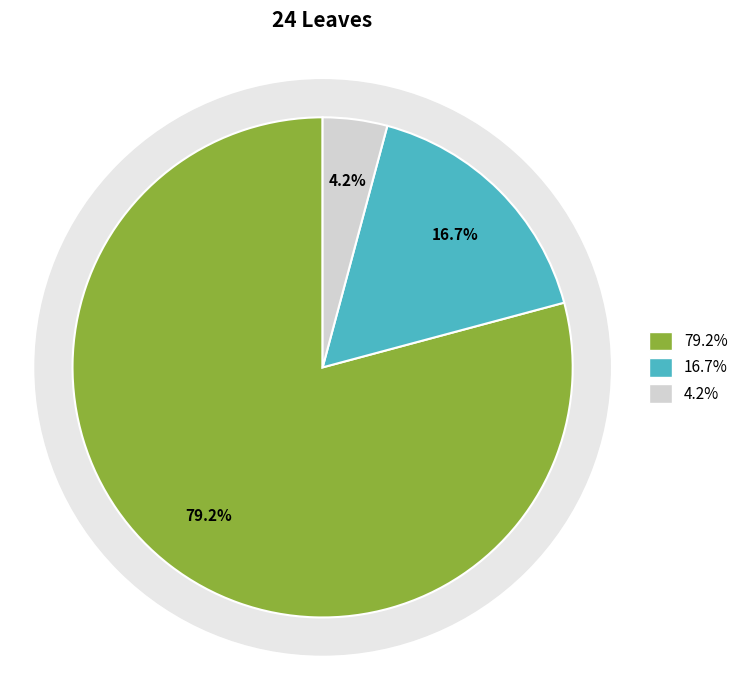

Count the number of slices in the pie.

6